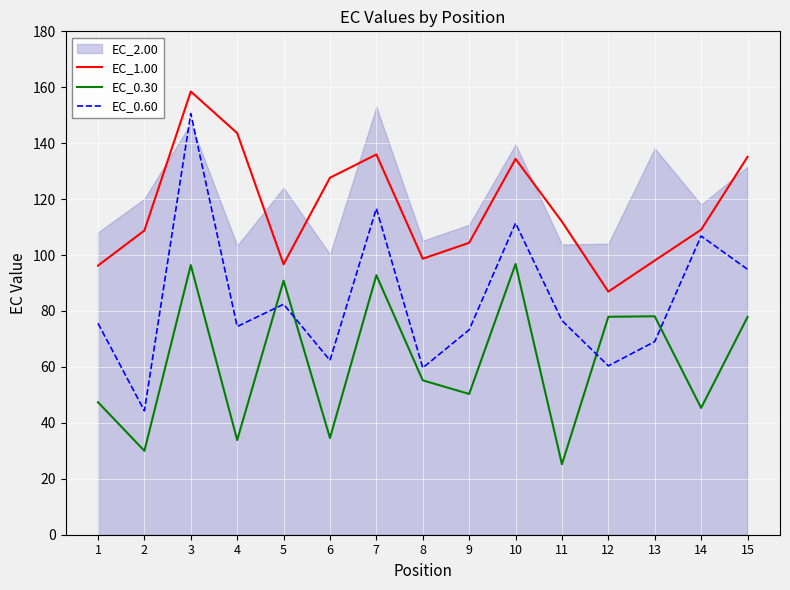

What is the minimum value for EC_1.00?

86.9